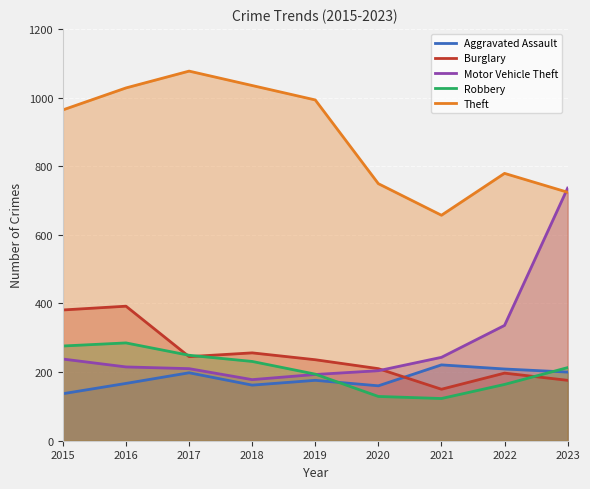

Reading left to right, extract all data points from this chart.

Aggravated Assault: 2015=137	2016=167	2017=198	2018=162	2019=176	2020=160	2021=221	2022=209	2023=200
Burglary: 2015=381	2016=392	2017=245	2018=256	2019=236	2020=210	2021=150	2022=197	2023=176
Motor Vehicle Theft: 2015=238	2016=215	2017=210	2018=178	2019=193	2020=204	2021=243	2022=336	2023=736
Robbery: 2015=276	2016=285	2017=249	2018=231	2019=194	2020=129	2021=123	2022=164	2023=213
Theft: 2015=964	2016=1028	2017=1077	2018=1035	2019=993	2020=749	2021=657	2022=779	2023=724